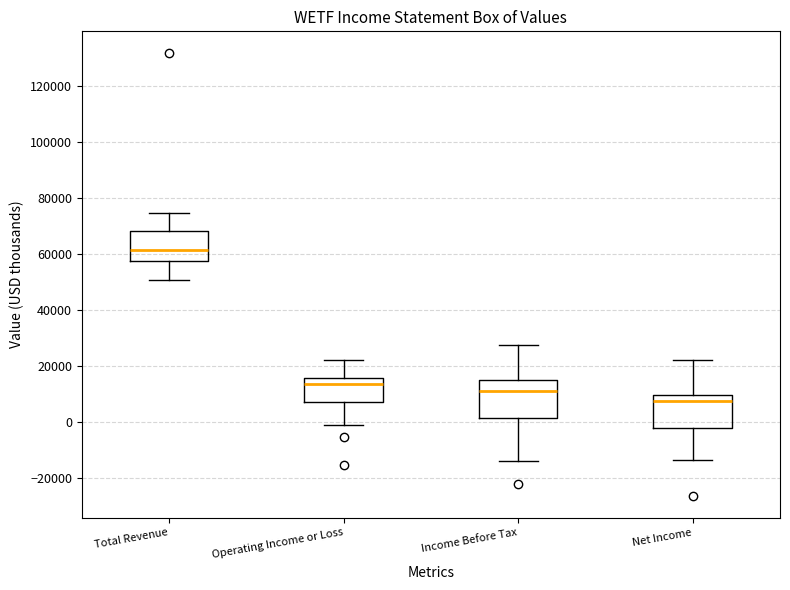

Reading left to right, read every box against the y-axis: the position of its median line, the range the box covers, and the ends of its whiskers. The values are not printed on the chart, so give them approximately, as read against the axis.

Total Revenue: median 62000, box 58000 to 68000, whiskers 50000 to 74000
Operating Income or Loss: median 14000, box 8000 to 16000, whiskers -2000 to 22000
Income Before Tax: median 12000, box 2000 to 14000, whiskers -14000 to 28000
Net Income: median 8000, box -2000 to 10000, whiskers -14000 to 22000